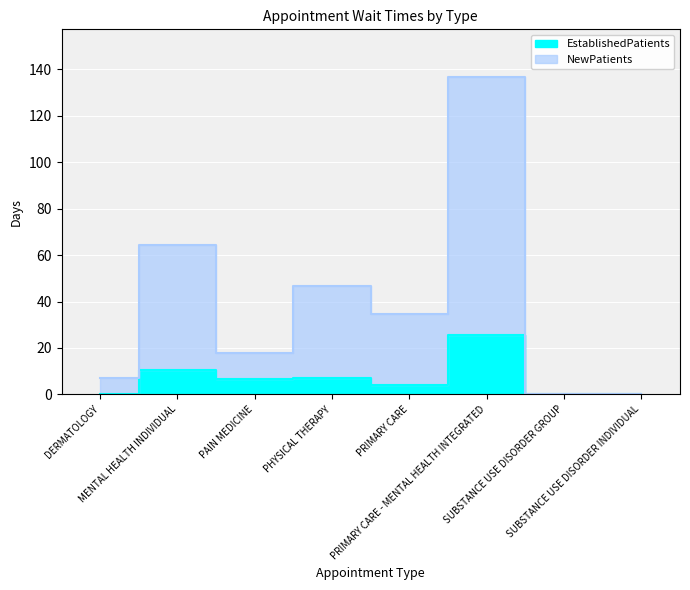

Is it true that EstablishedPatients equals 25.6 at PRIMARY CARE - MENTAL HEALTH INTEGRATED?

True